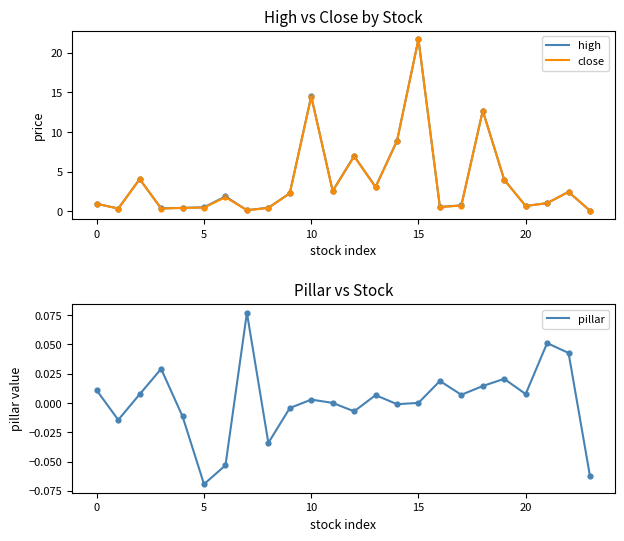

At which category is the sum across all series the highest?

15